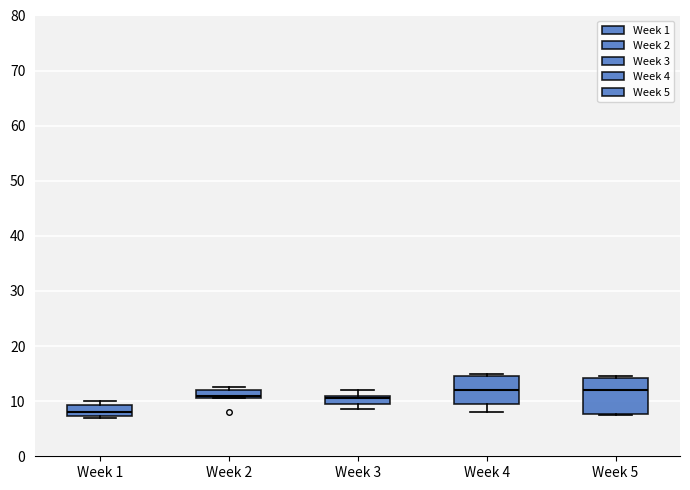

Which box is the tallest, from its lower edge to its upper edge?

Week 5